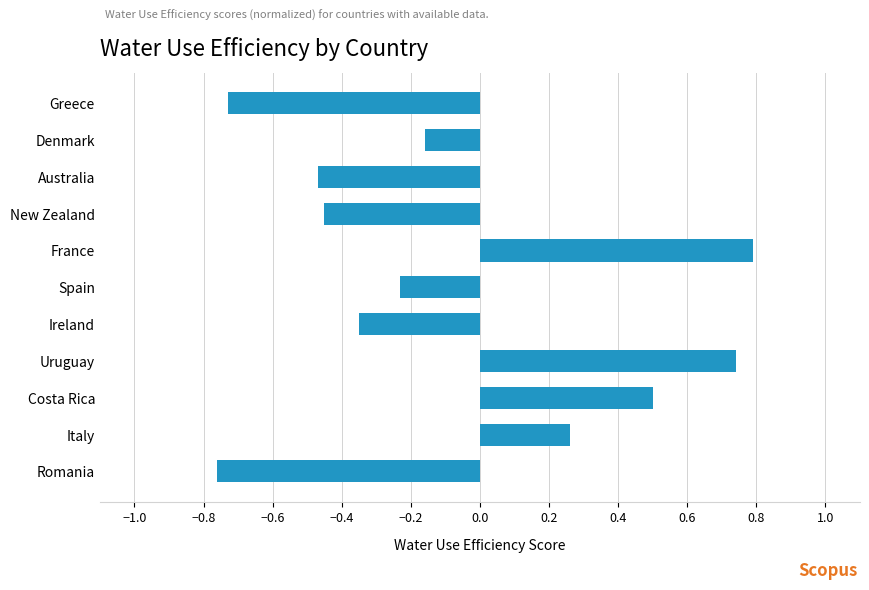

How many values are below zero?

7